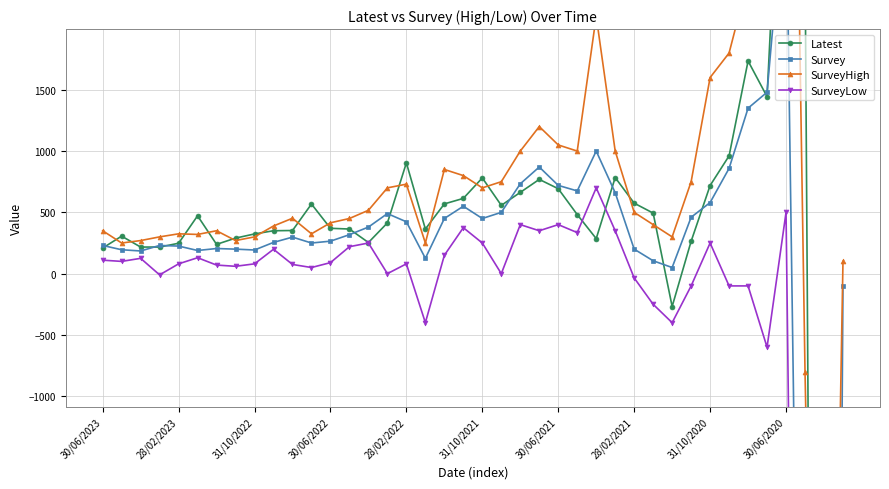

The Survey series shows 318 at 13. True or false?

True